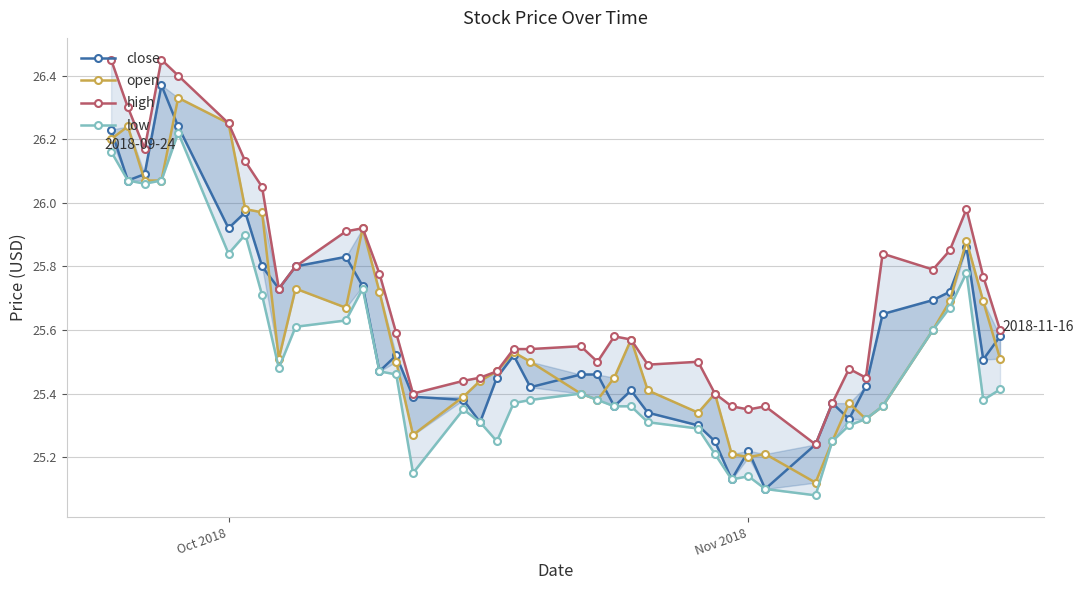

True or false: open and high intersect in this chart.

False